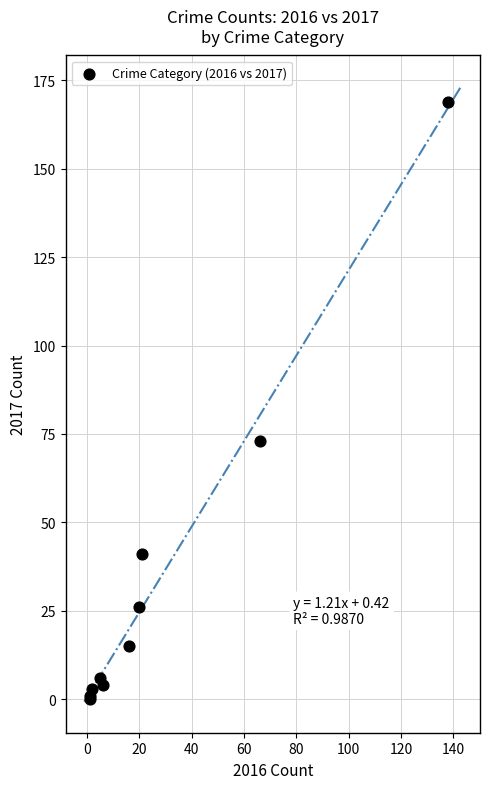

What Y value in the scatter plot is closest to 84?

73